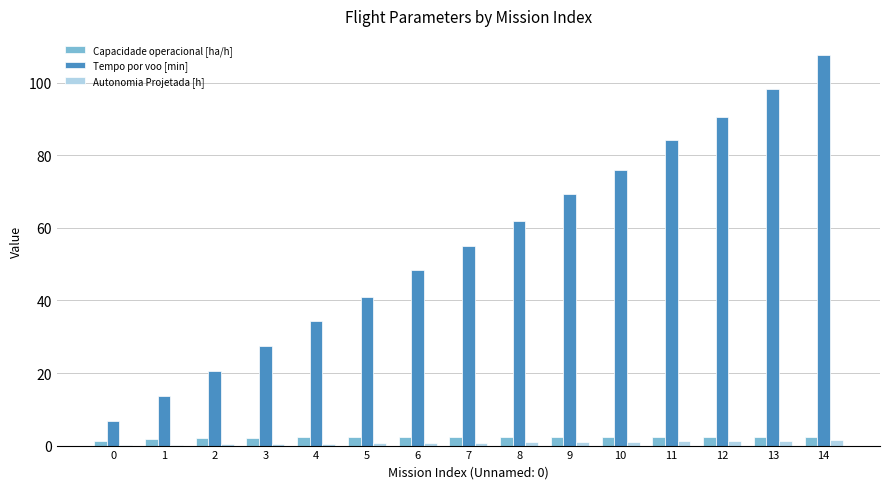

What are all the series names shown in the legend?

Capacidade operacional [ha/h], Tempo por voo [min], Autonomia Projetada [h]